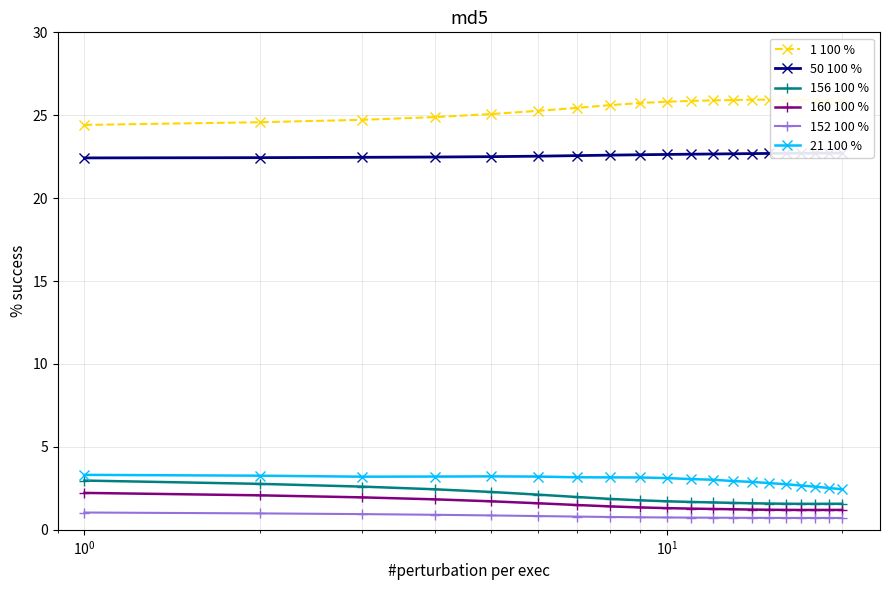

In 152 100 %, how many points are lower than both neighbors (excluding endpoints)?

1